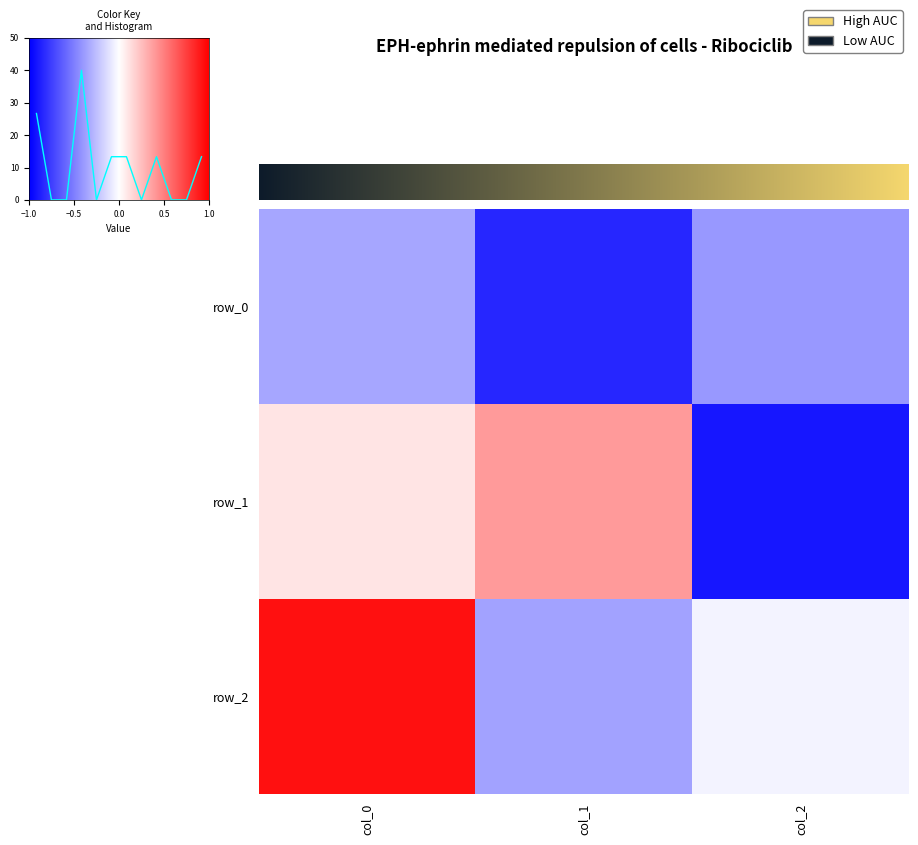

What is the difference between the maximum and minimum values in the row_1 series?

1.3